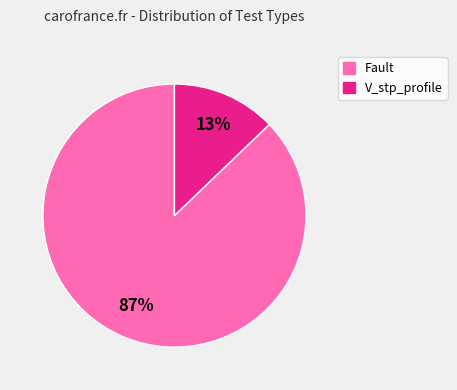

Count the number of slices in the pie.

2